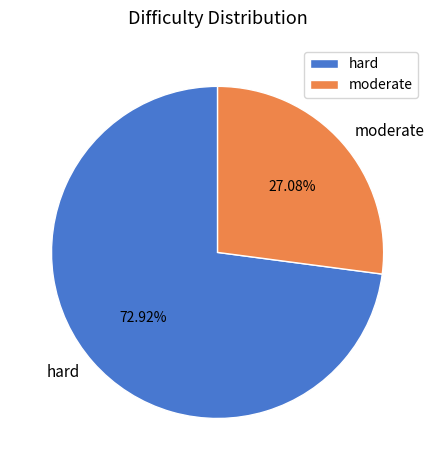

What is the ratio of the value at hard to the value at moderate?

2.7